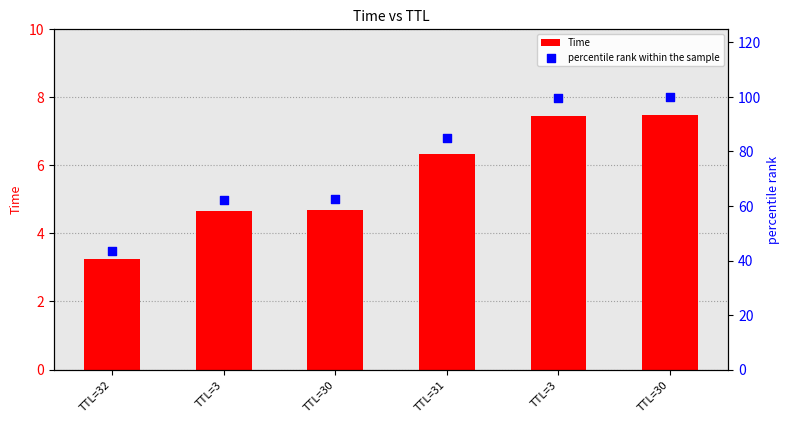

What is the total value across all series at TTL=32?

46.8